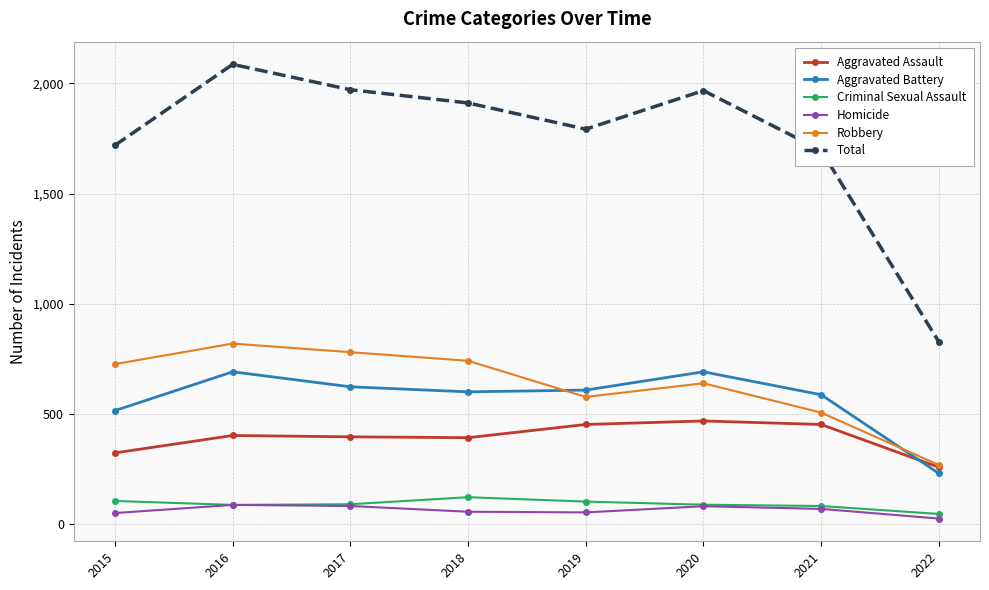

Rank the series by their maximum value, from highest to lowest.

Total, Robbery, Aggravated Battery, Aggravated Assault, Criminal Sexual Assault, Homicide